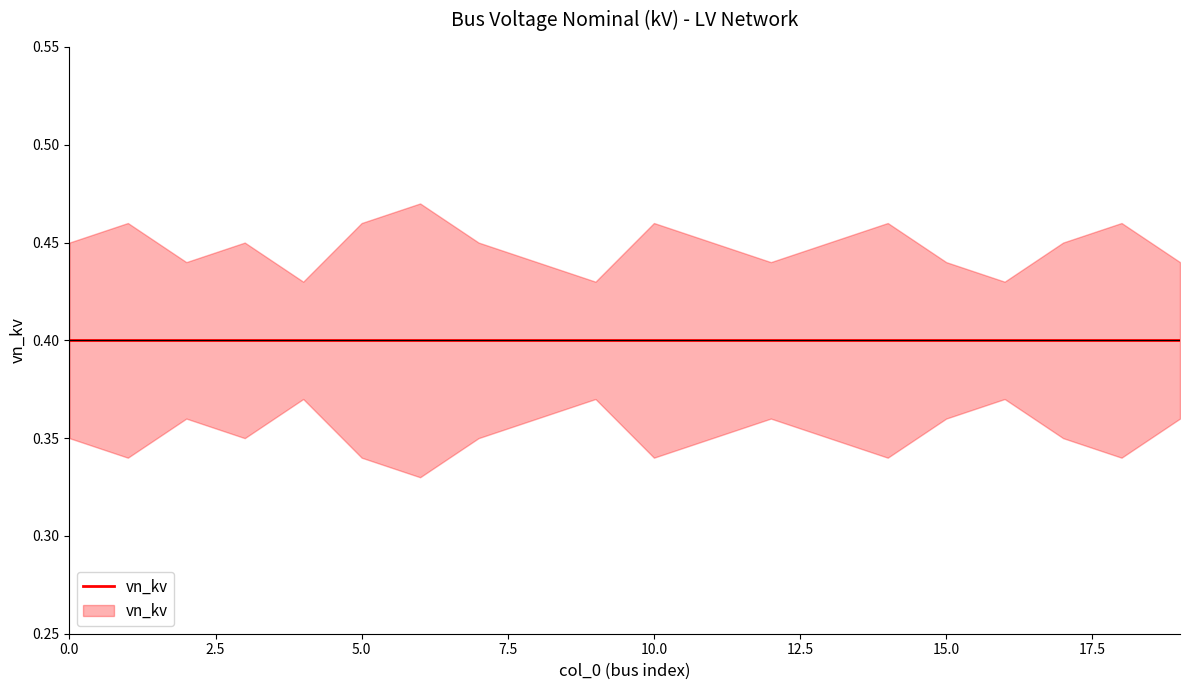

How many data points does each series have?

20